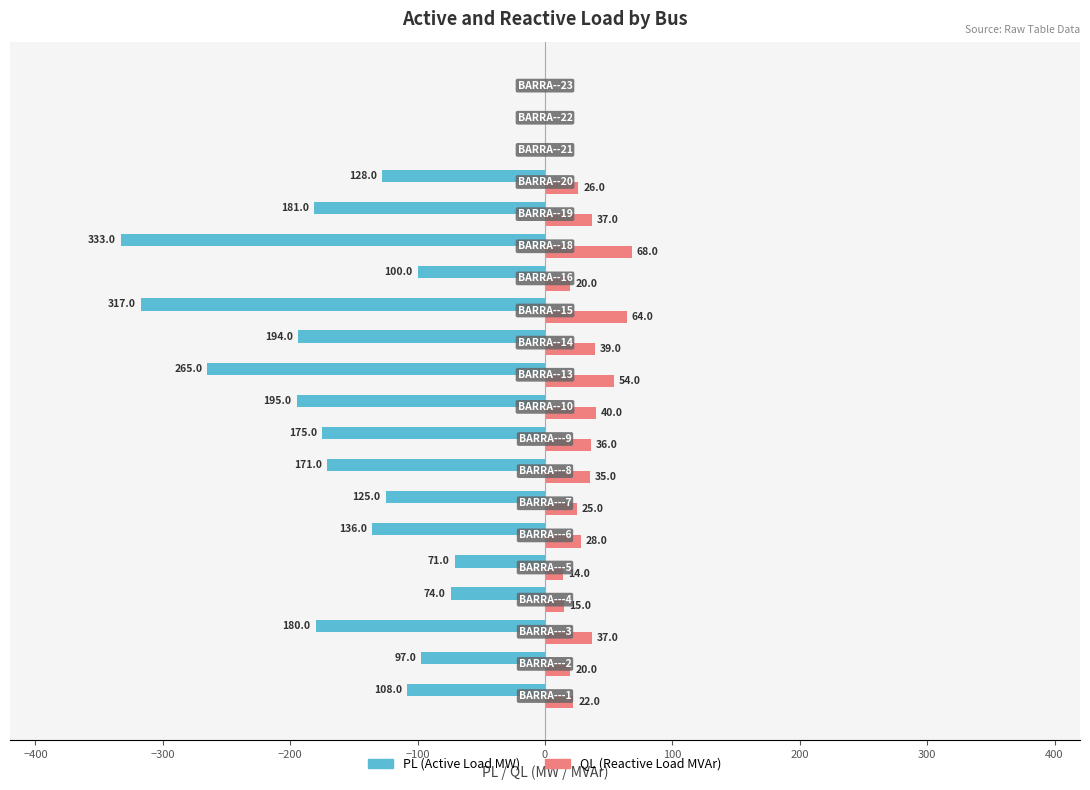

Which series has the largest total across all categories?

QL (Reactive Load MVAr)